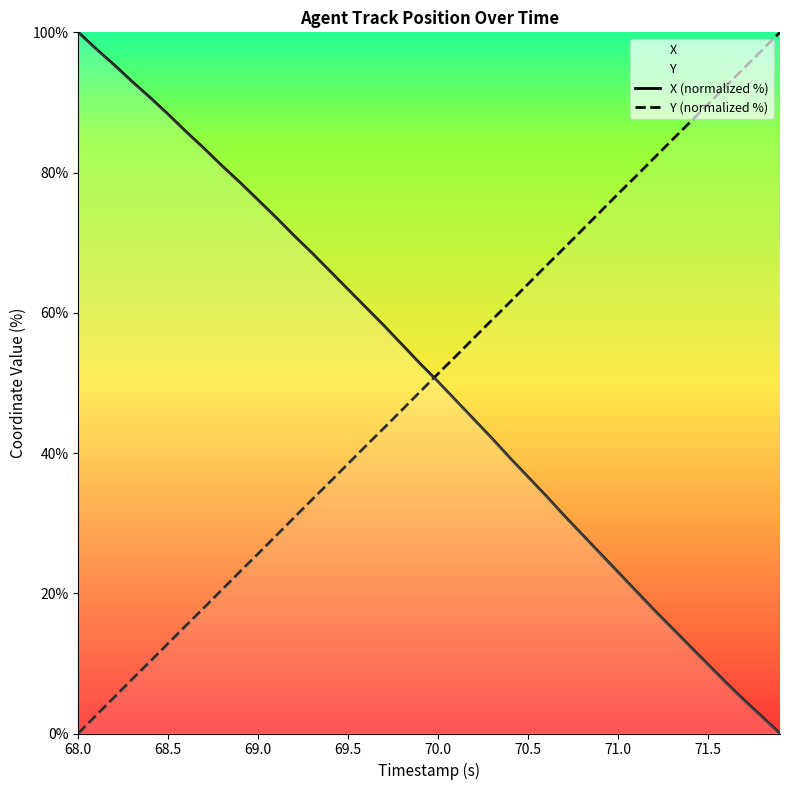

What is the value of the X (normalized %) point at the 12th from the left?

73.6